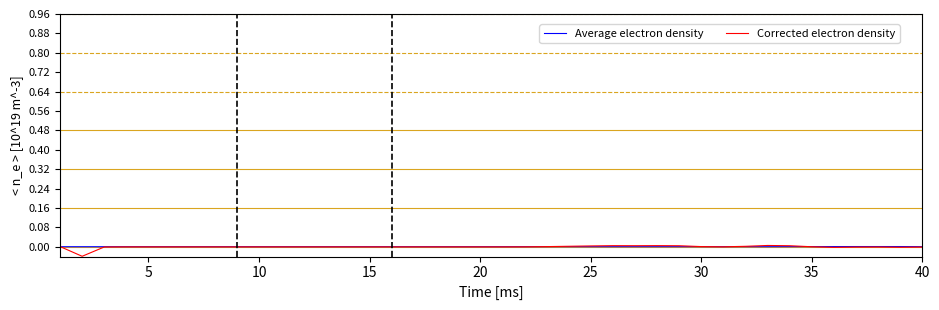

Which series has the largest range (max minus min)?

Corrected electron density